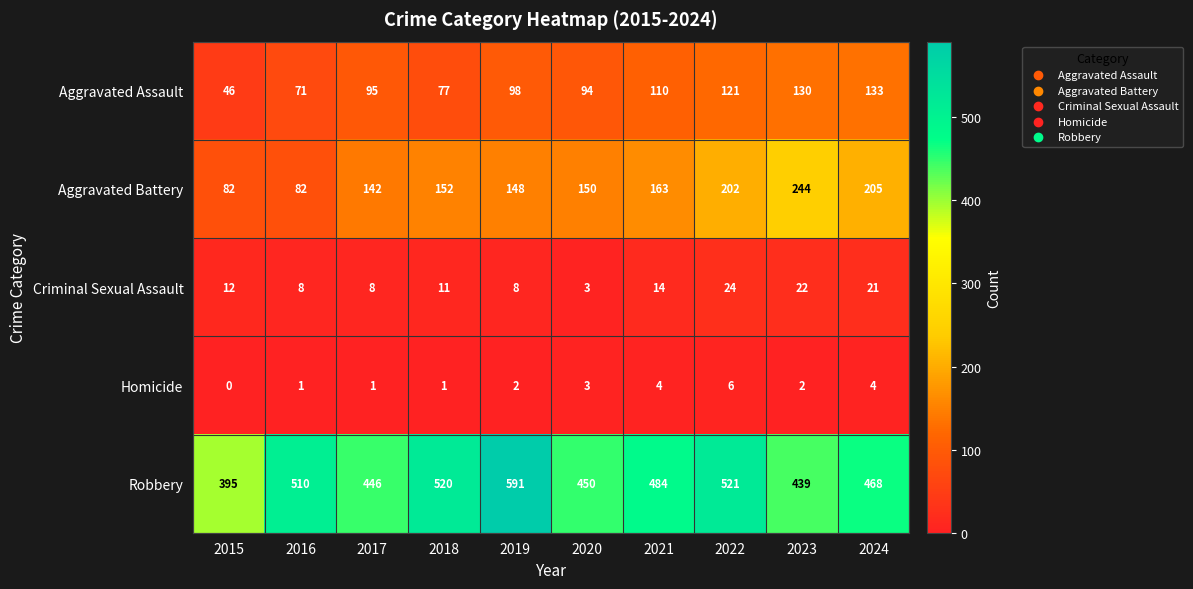

At which category does the chart reach its peak across all series?

2019